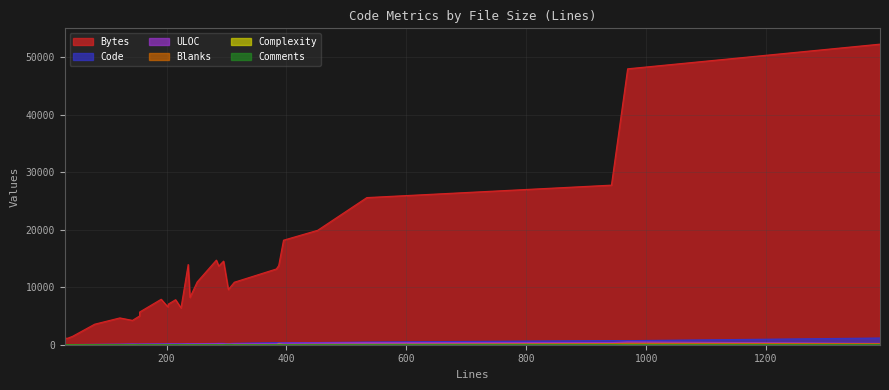

Which series has the largest total across all categories?

Bytes